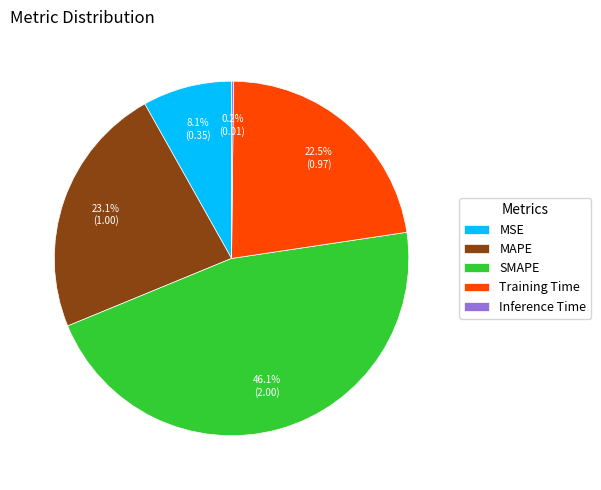

Does any single category account for the majority?

No